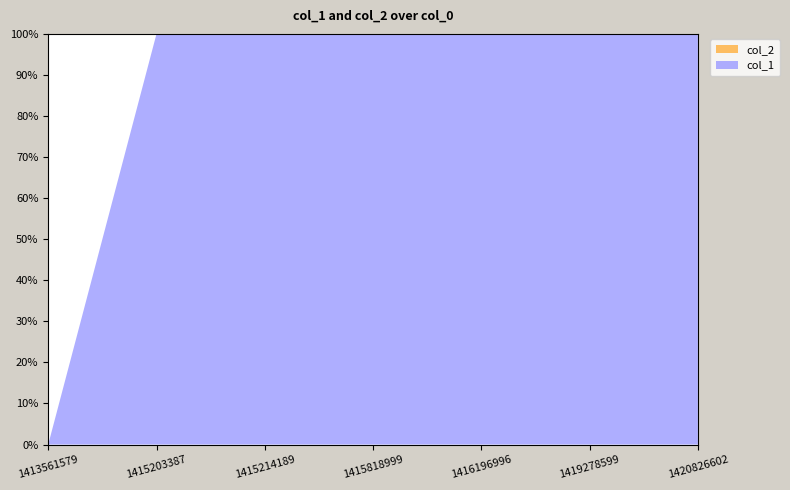

Reading right to left, transcribe all the data shown in this chart.

col_1: 6	5	4	3	2	1	0
col_2: 0	0	0	0	0	0	0